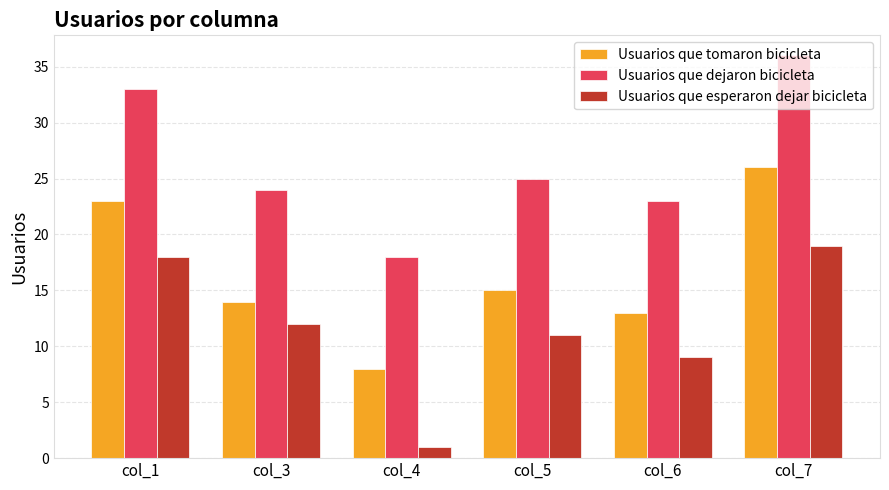

What is the spread (max minus min) of values at col_5?

14